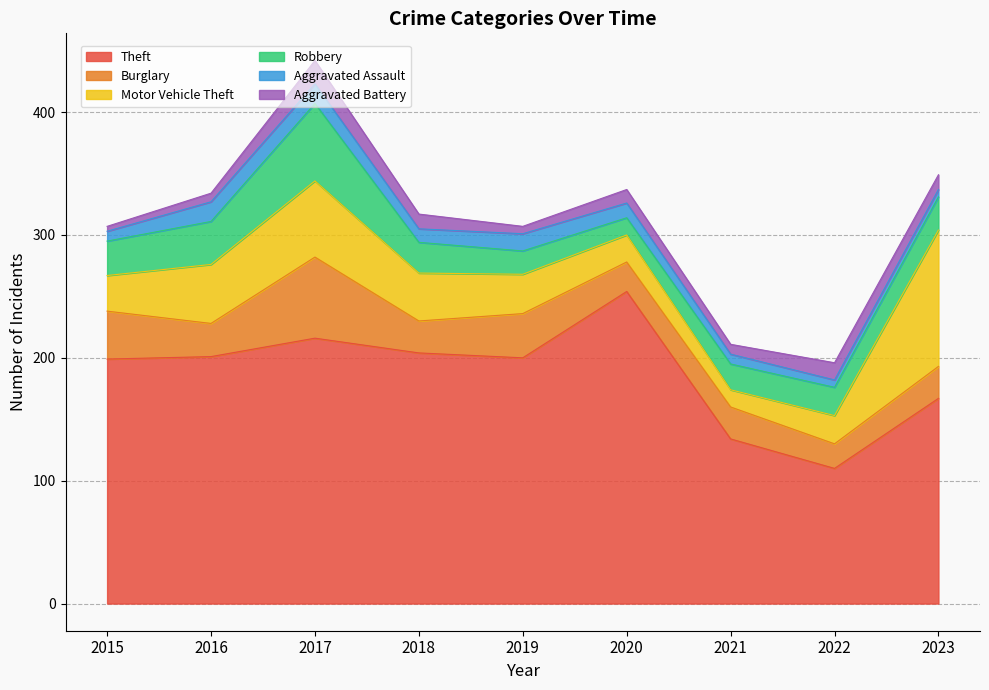

Reading left to right, what are all the values shown in this chart?

Theft: 2015=199	2016=201	2017=216	2018=204	2019=200	2020=254	2021=134	2022=110	2023=167
Burglary: 2015=39	2016=27	2017=66	2018=26	2019=36	2020=24	2021=26	2022=20	2023=26
Motor Vehicle Theft: 2015=29	2016=48	2017=62	2018=39	2019=32	2020=22	2021=14	2022=23	2023=111
Robbery: 2015=28	2016=35	2017=63	2018=25	2019=19	2020=14	2021=21	2022=23	2023=27
Aggravated Assault: 2015=8	2016=16	2017=16	2018=11	2019=14	2020=12	2021=8	2022=6	2023=6
Aggravated Battery: 2015=4	2016=7	2017=19	2018=12	2019=6	2020=11	2021=8	2022=14	2023=12